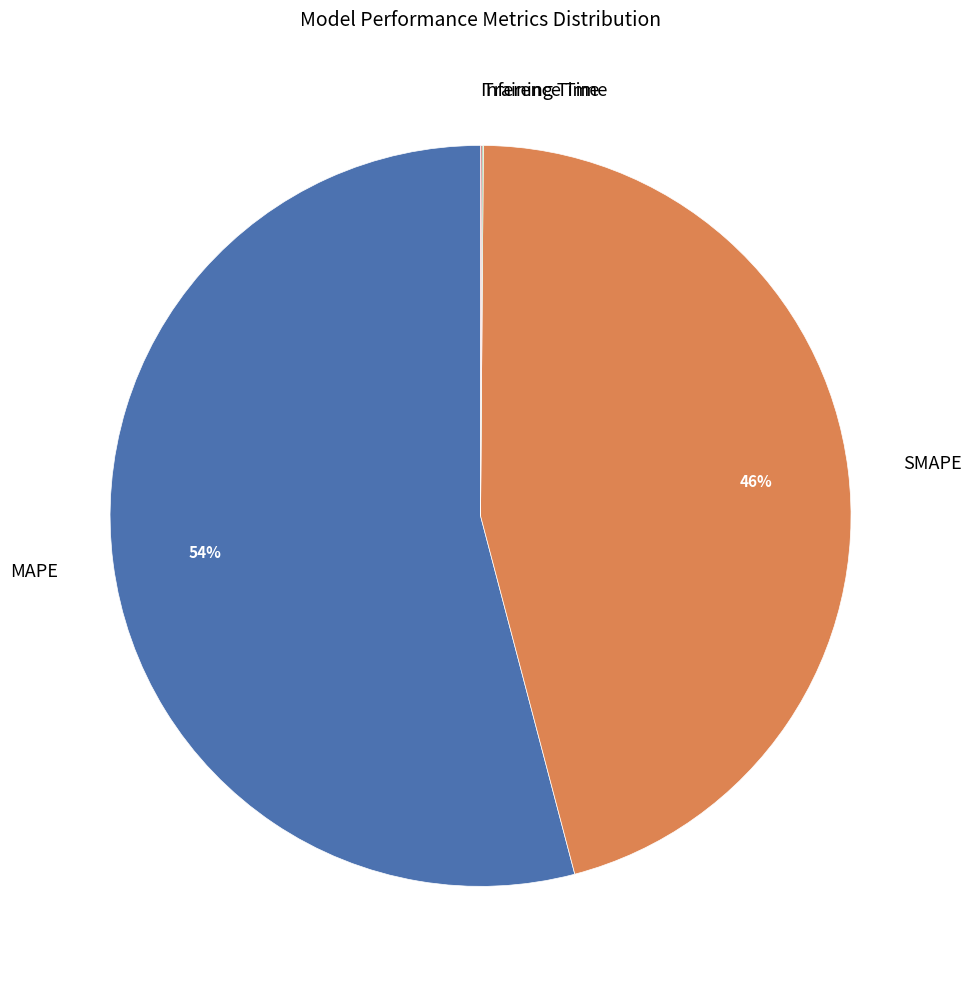

Which slice is the largest?

MAPE